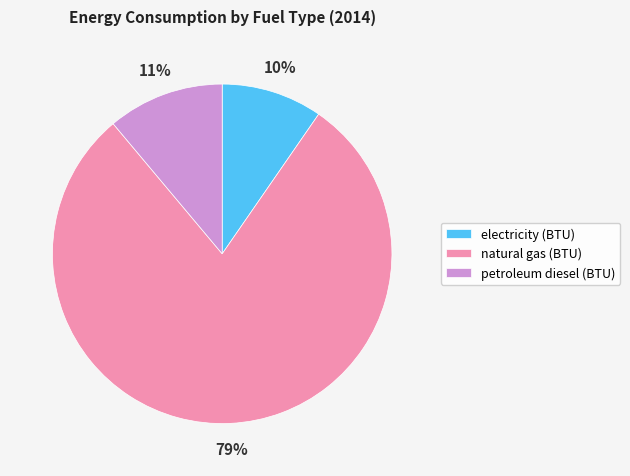

Is natural gas (BTU) the majority of the pie?

Yes